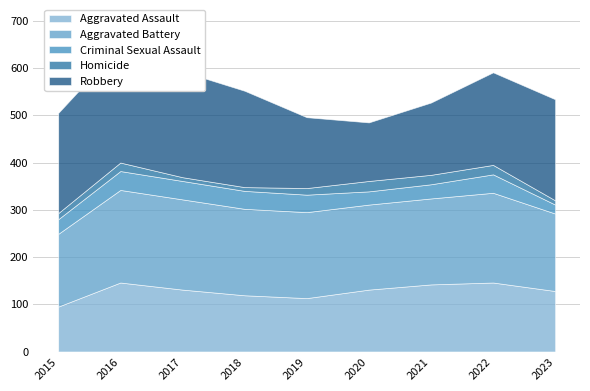

The value of Criminal Sexual Assault at 2018 is 12. True or false?

False